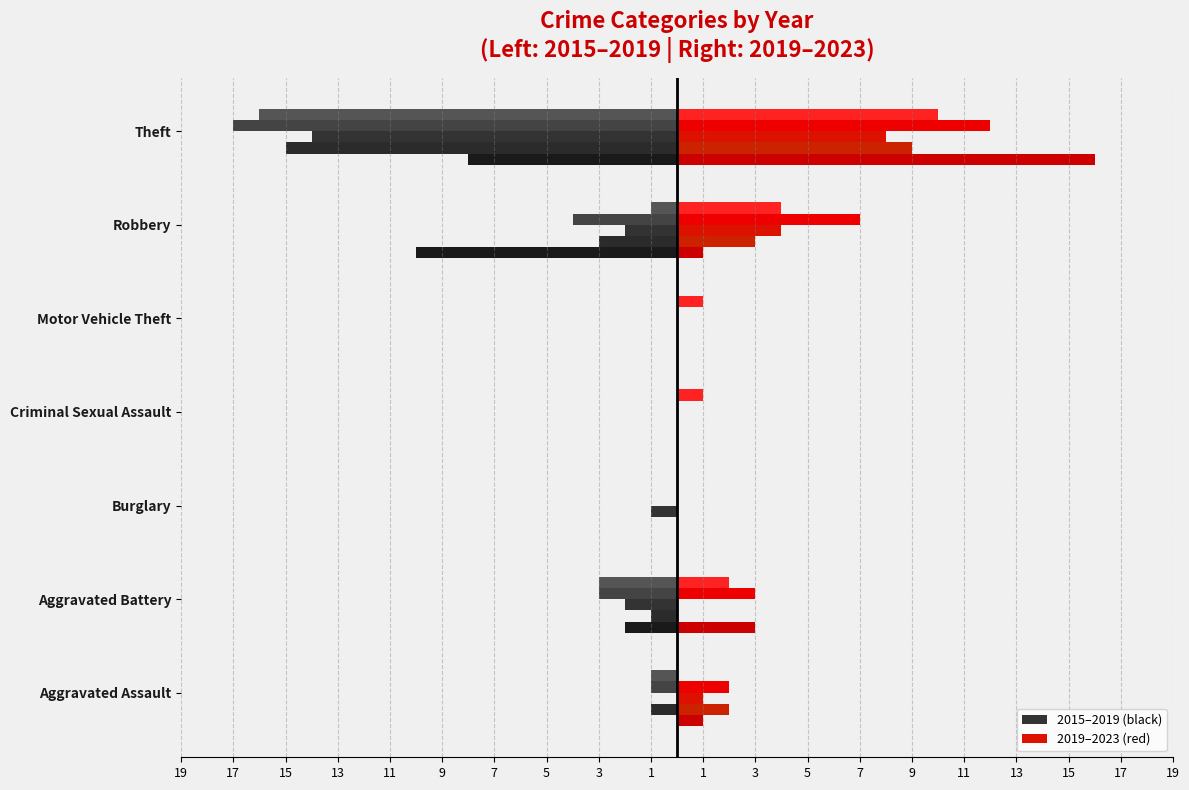

Count the number of categories in the chart.

7